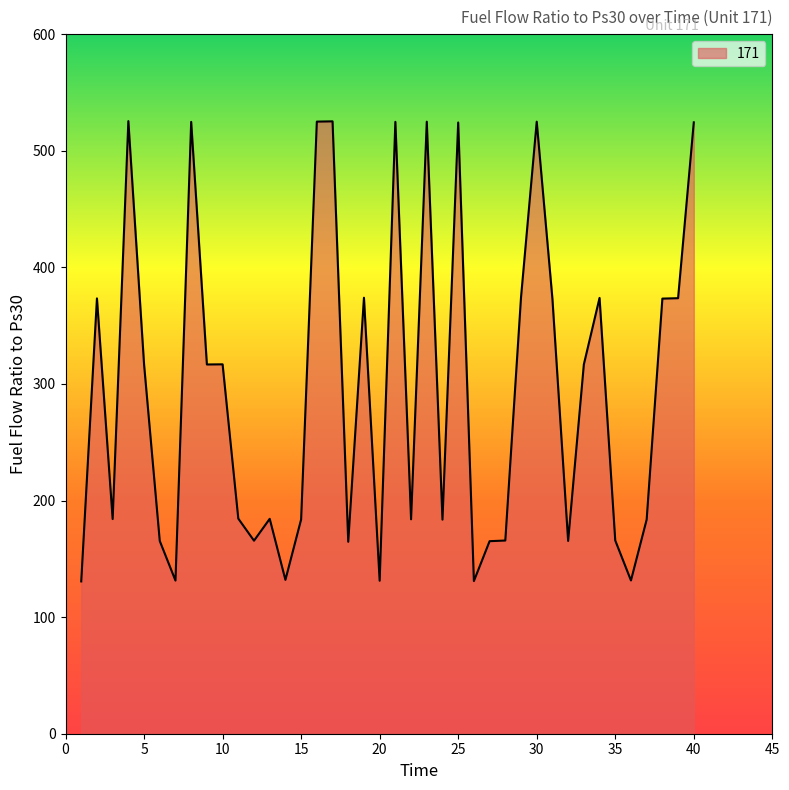

What is the greatest value displayed?

525.4